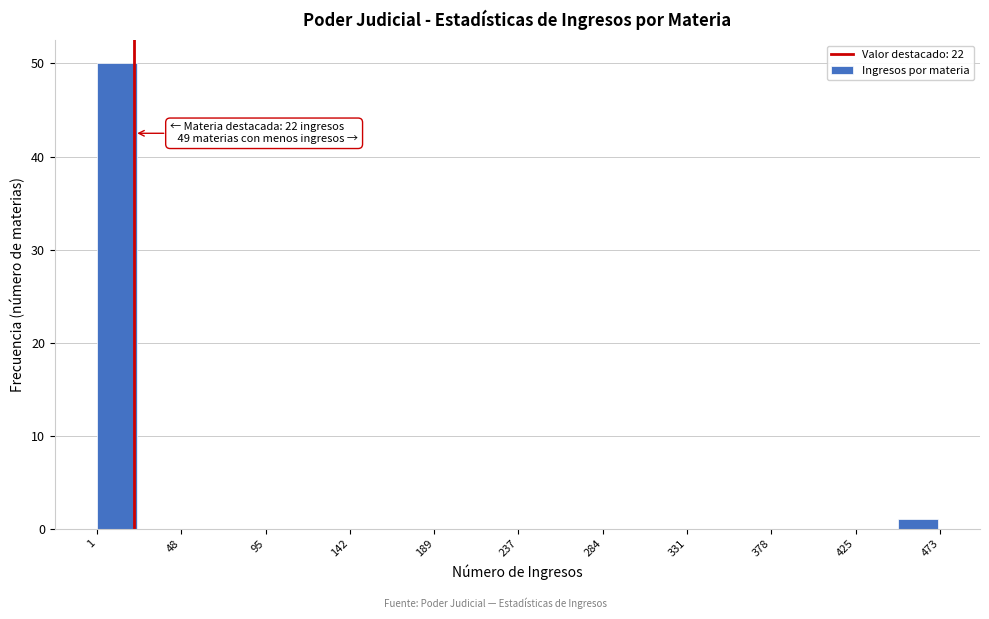

Which range on the x-axis has the tallest bar?

0 to 25